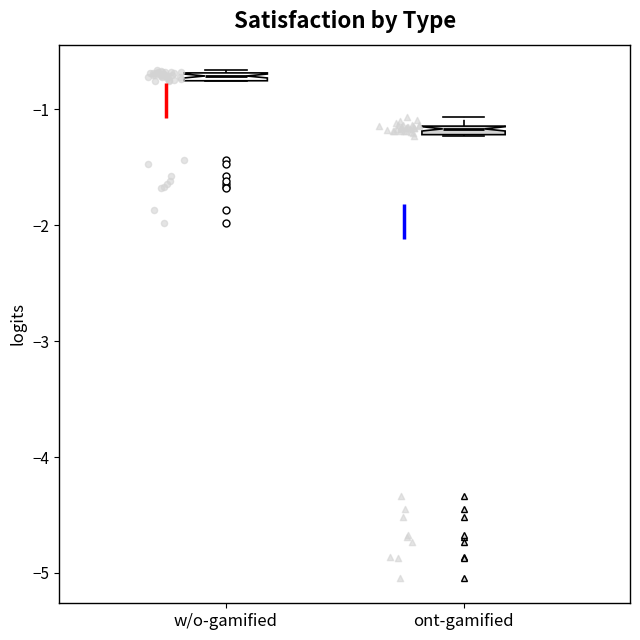

Which box's median line is the highest?

w/o-gamified